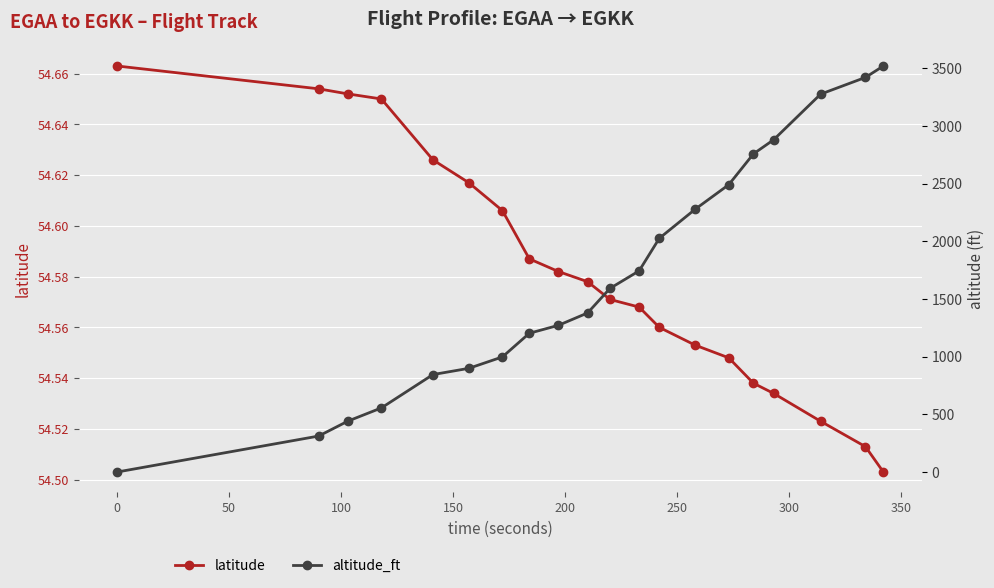

How many lines are shown in the chart?

2